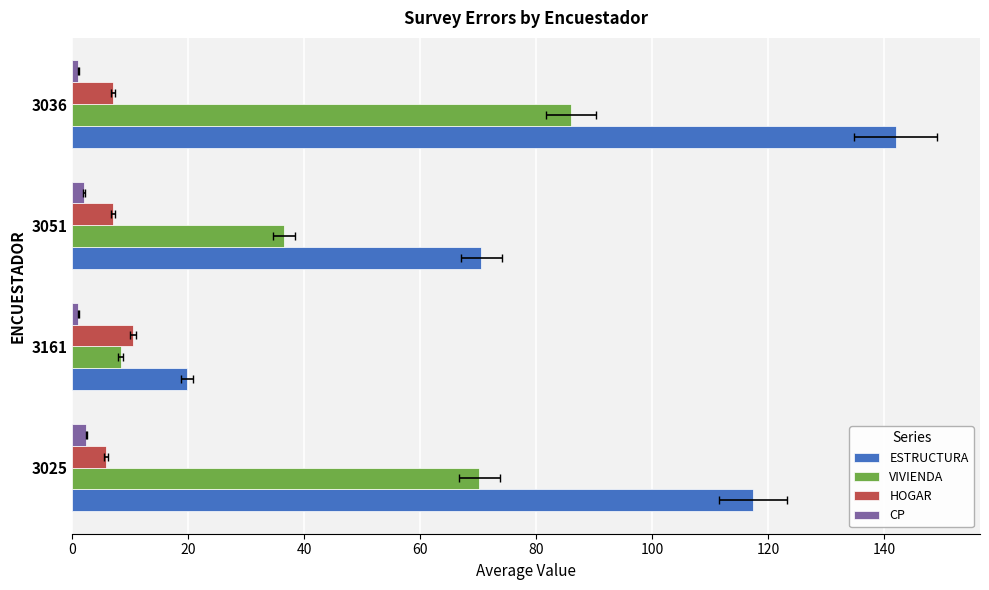

The VIVIENDA series shows 35.3 at 3036. True or false?

False